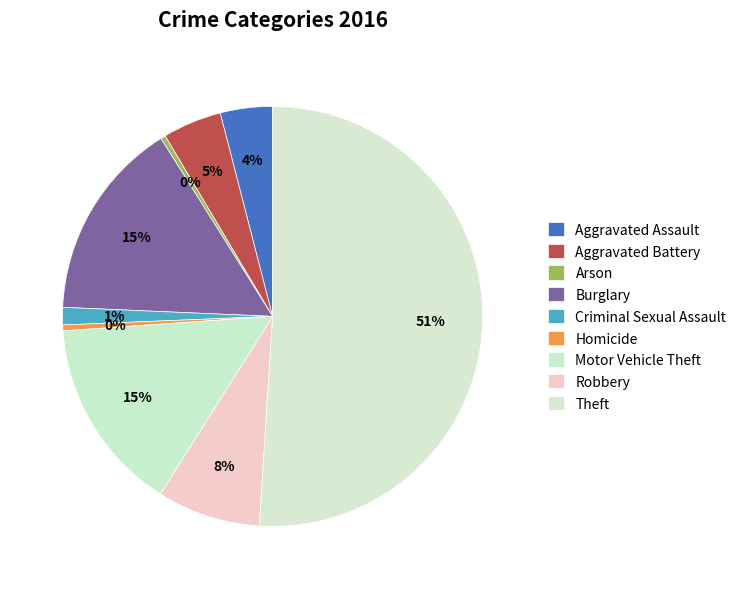

To the nearest percent, what is the average slice percentage?

11%